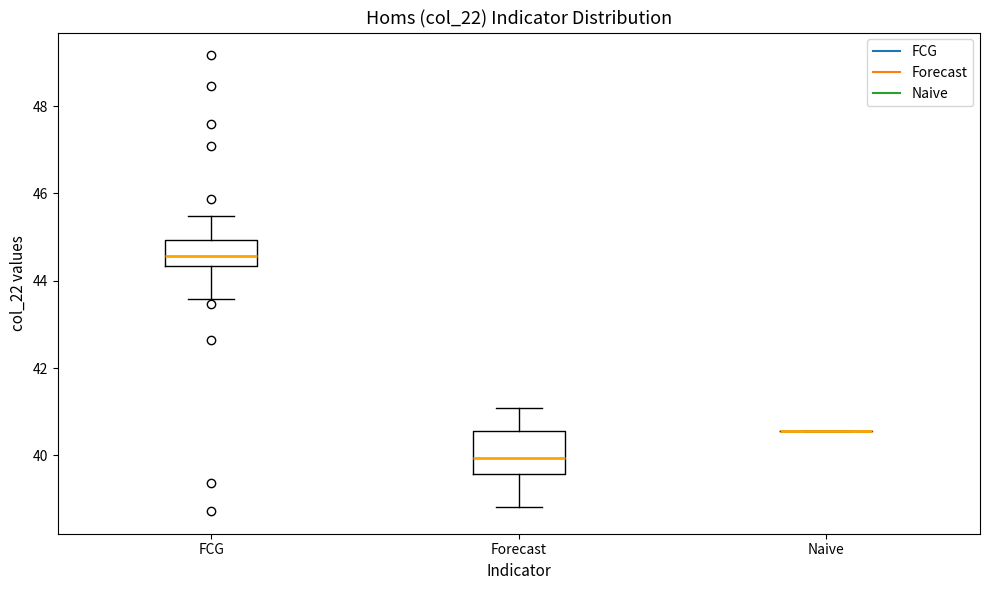

Reading left to right, read every box against the y-axis: the position of its median line, the range the box covers, and the ends of its whiskers. The values are not printed on the chart, so give them approximately, as read against the axis.

FCG: median 44.6, box 44.4 to 45.0, whiskers 43.6 to 45.4
Forecast: median 40.0, box 39.6 to 40.6, whiskers 38.8 to 41.0
Naive: box collapsed to a line at 40.6, whiskers 40.6 to 40.6